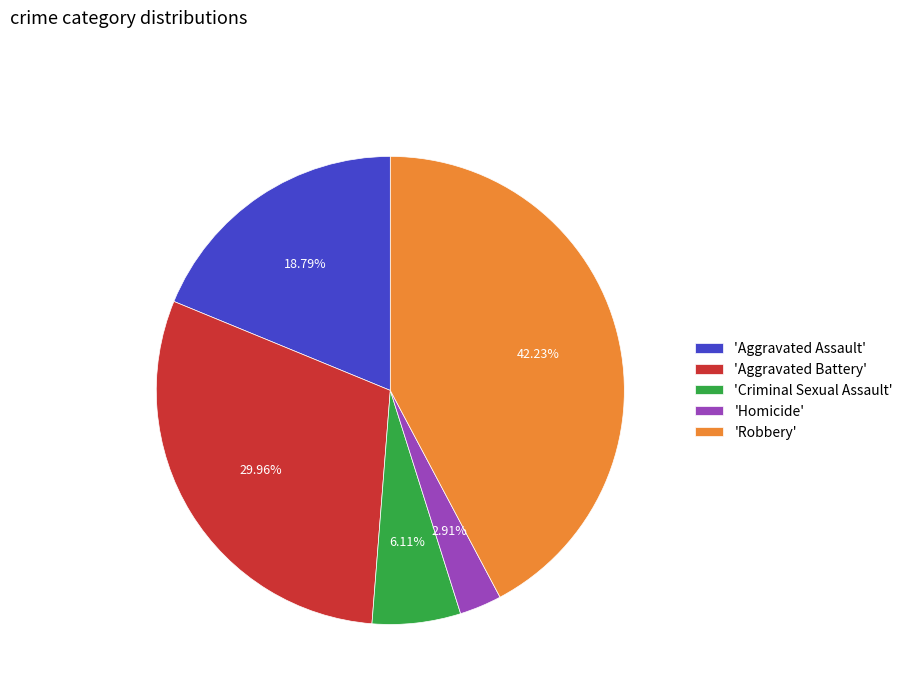

Is the sum of 'Aggravated Assault' and 'Robbery' greater than half?

Yes